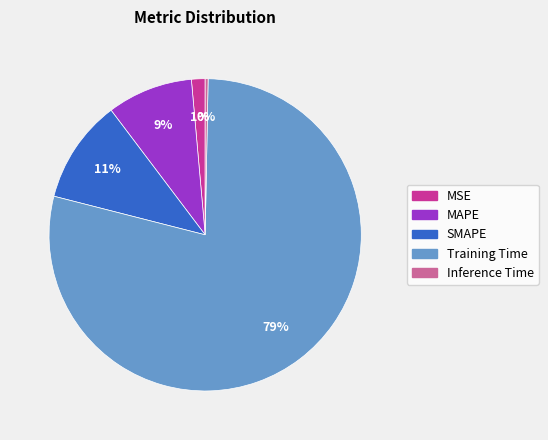

Is it true that MAPE is 9% of the pie?

True